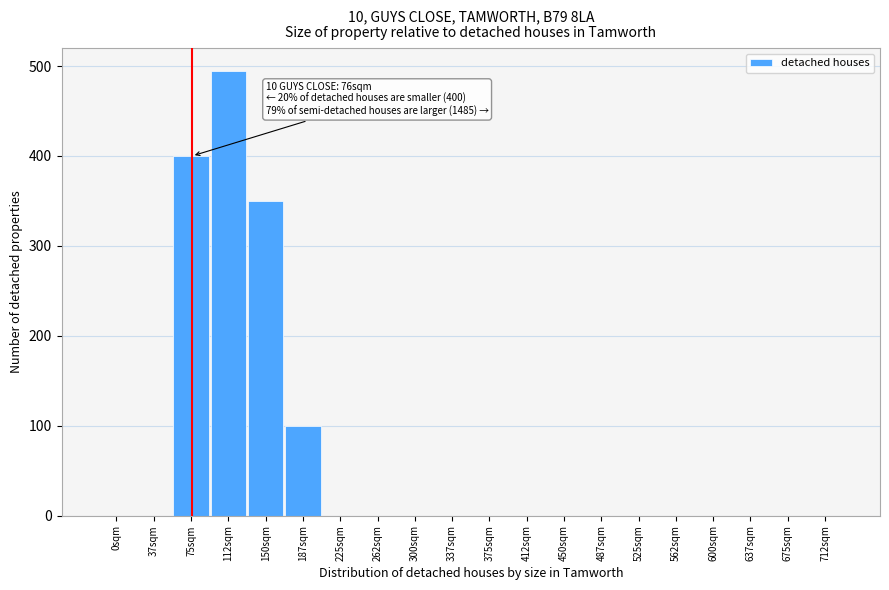

Reading left to right, extract all data points from this chart.

0sqm=0	37sqm=0	75sqm=400	112sqm=495	150sqm=350	187sqm=100	225sqm=0	262sqm=0	300sqm=0	337sqm=0	375sqm=0	412sqm=0	450sqm=0	487sqm=0	525sqm=0	562sqm=0	600sqm=0	637sqm=0	675sqm=0	712sqm=0